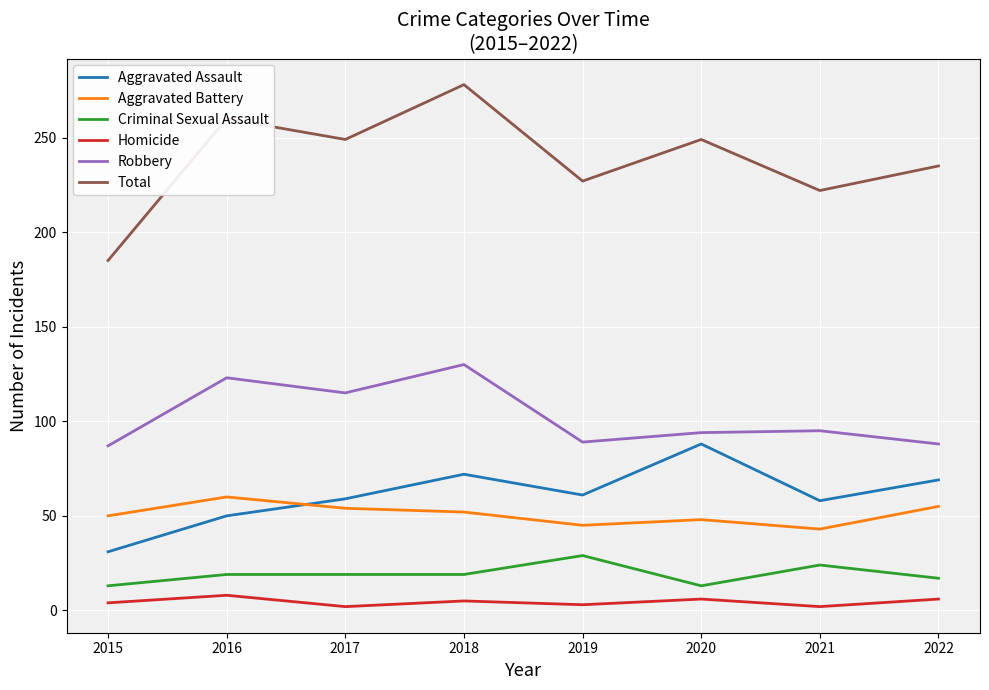

Which series has the largest total across all categories?

Total